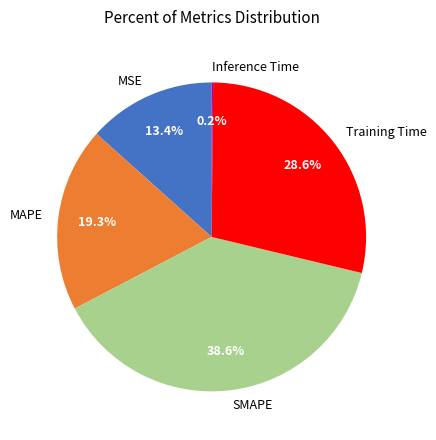

The MSE slice represents 2% of the pie. True or false?

False